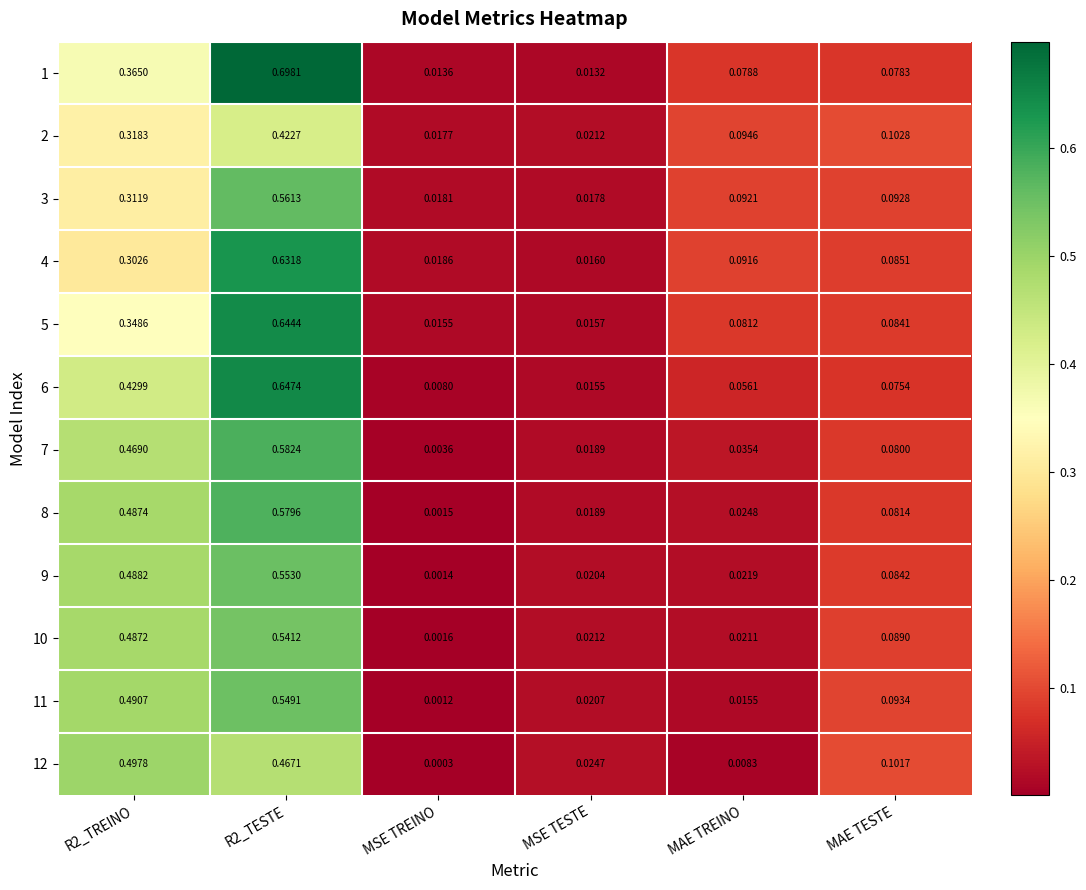

At which label does 9 reach its minimum?

MSE TREINO